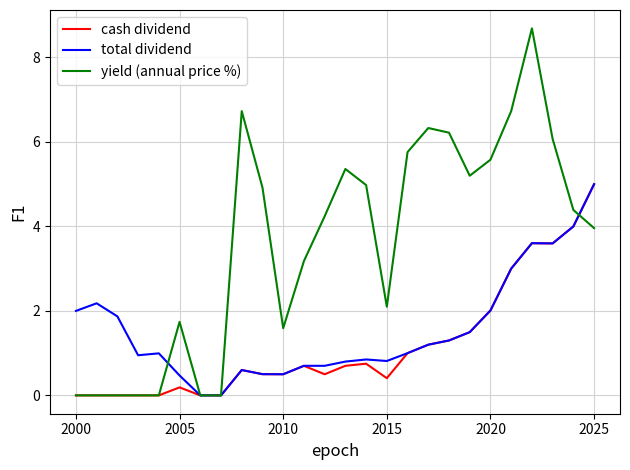

Which series has the largest total across all categories?

yield (annual price %)